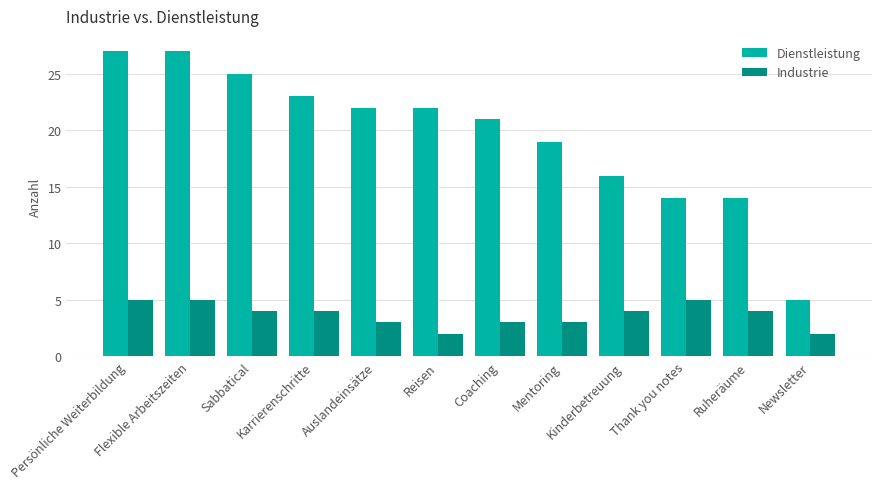

How many bars are there in each group?

2